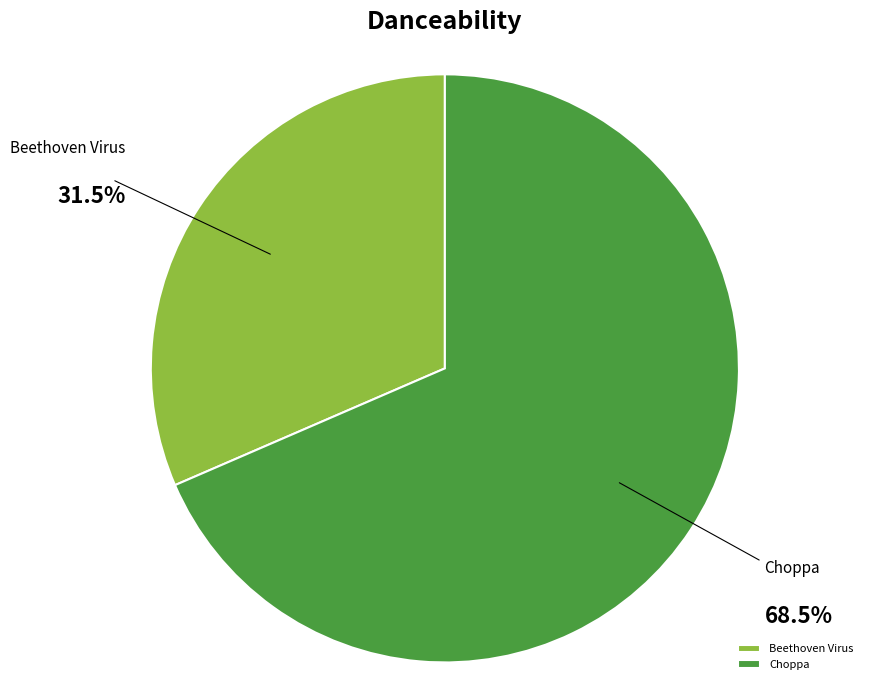

Rank the categories by value from lowest to highest.

Beethoven Virus, Choppa